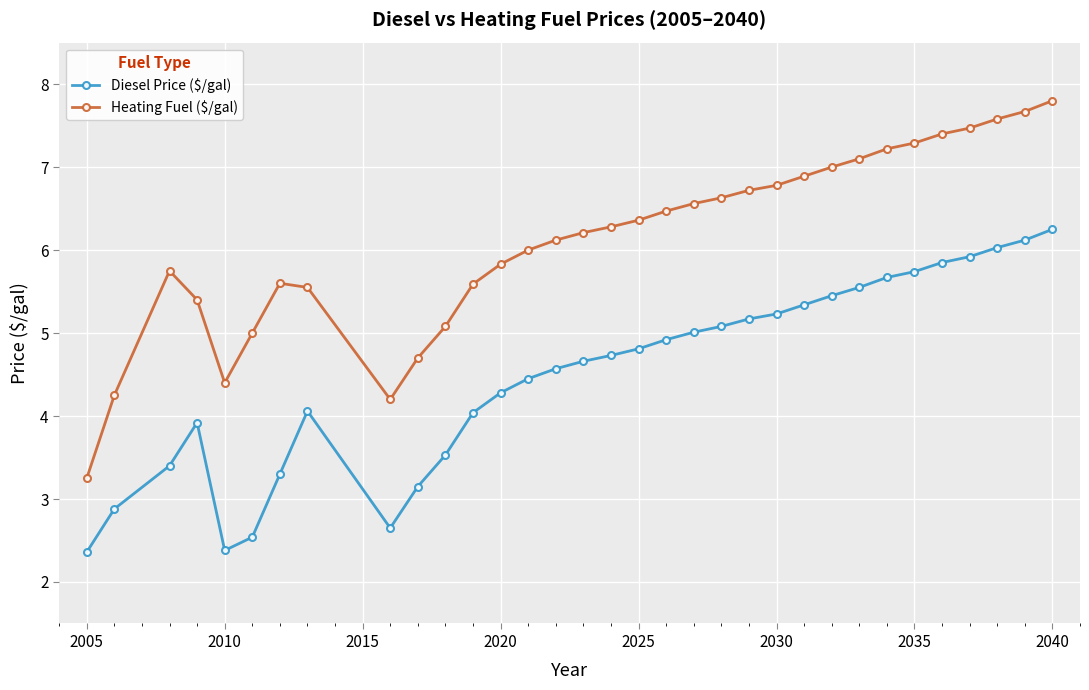

How many lines are shown in the chart?

2